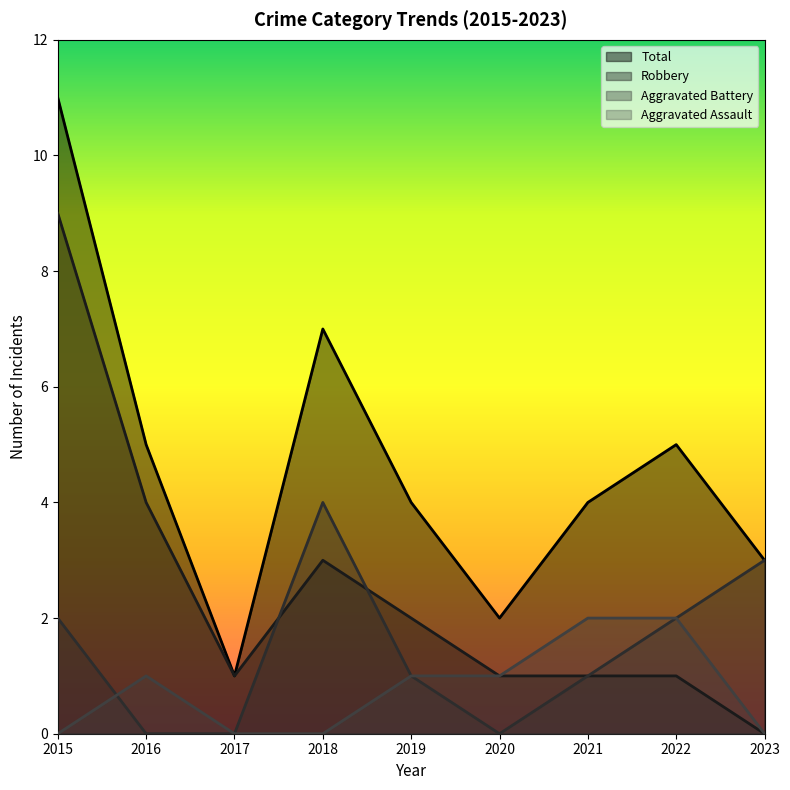

The value of Aggravated Assault at 2021 is 2. True or false?

True